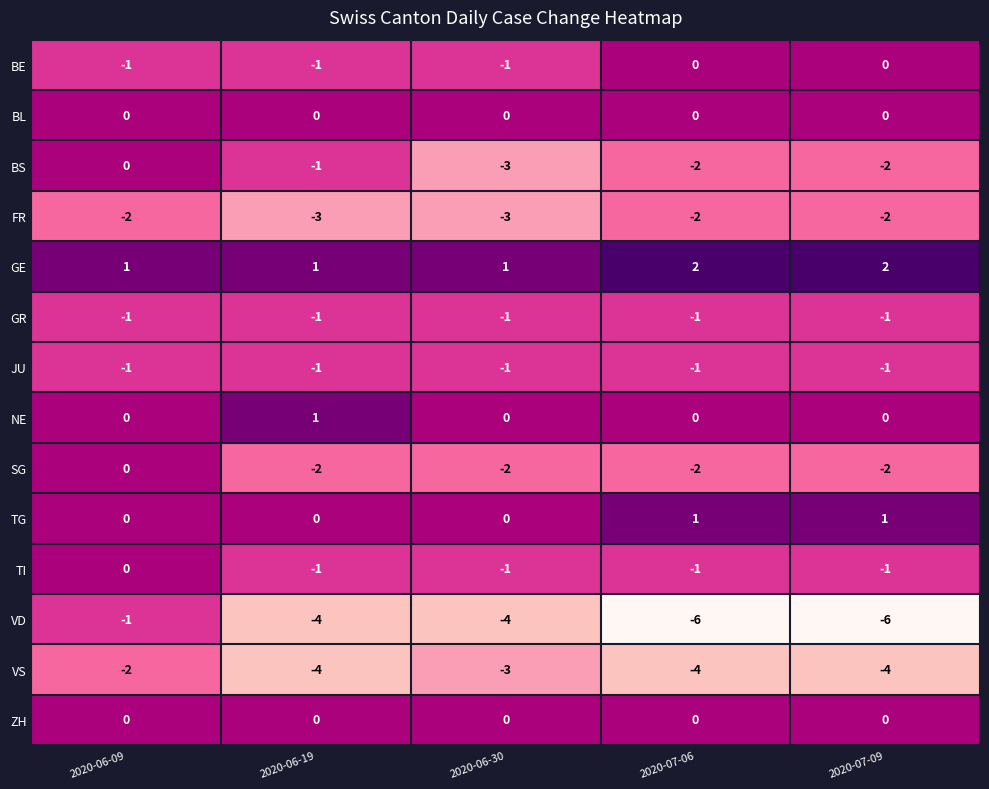

Which series has the widest spread of values?

VD